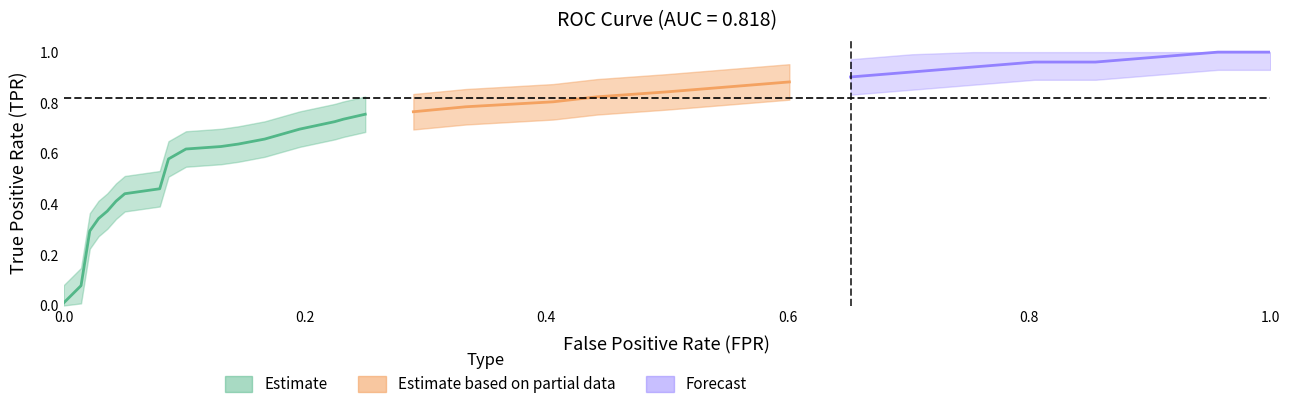

True or false: tpr and fpr intersect in this chart.

False